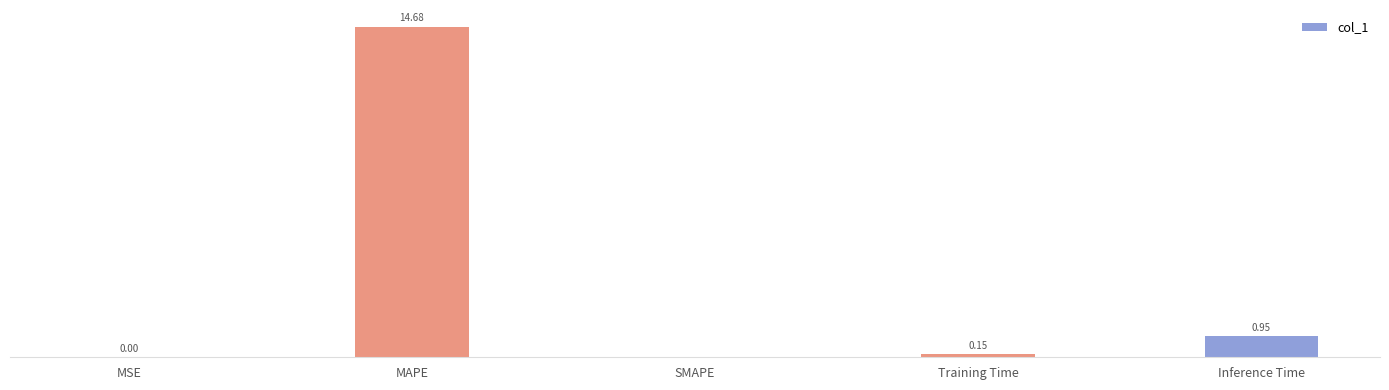

Between Inference Time and MSE, which is larger?

Inference Time